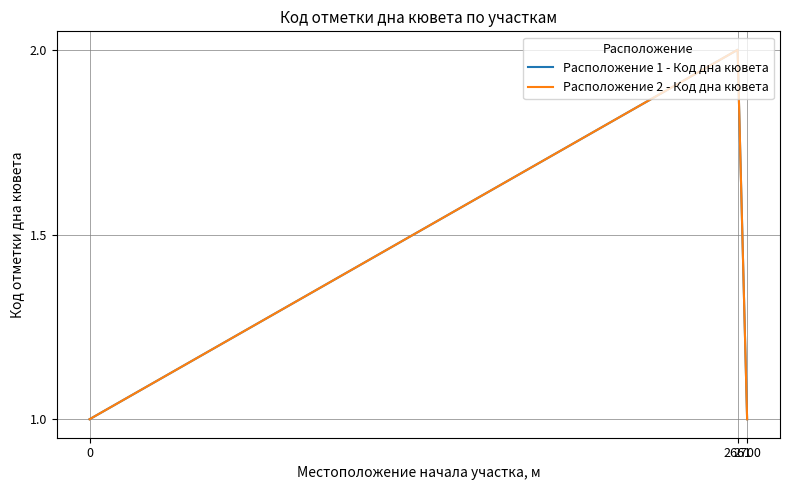

Which series has the largest total across all categories?

Расположение 1 - Код дна кювета